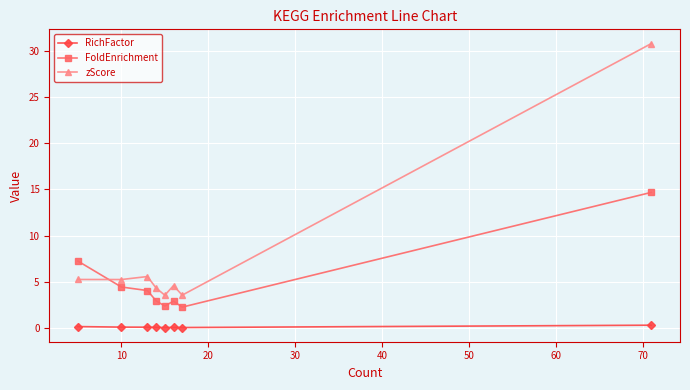

What is the minimum value for zScore?

3.5